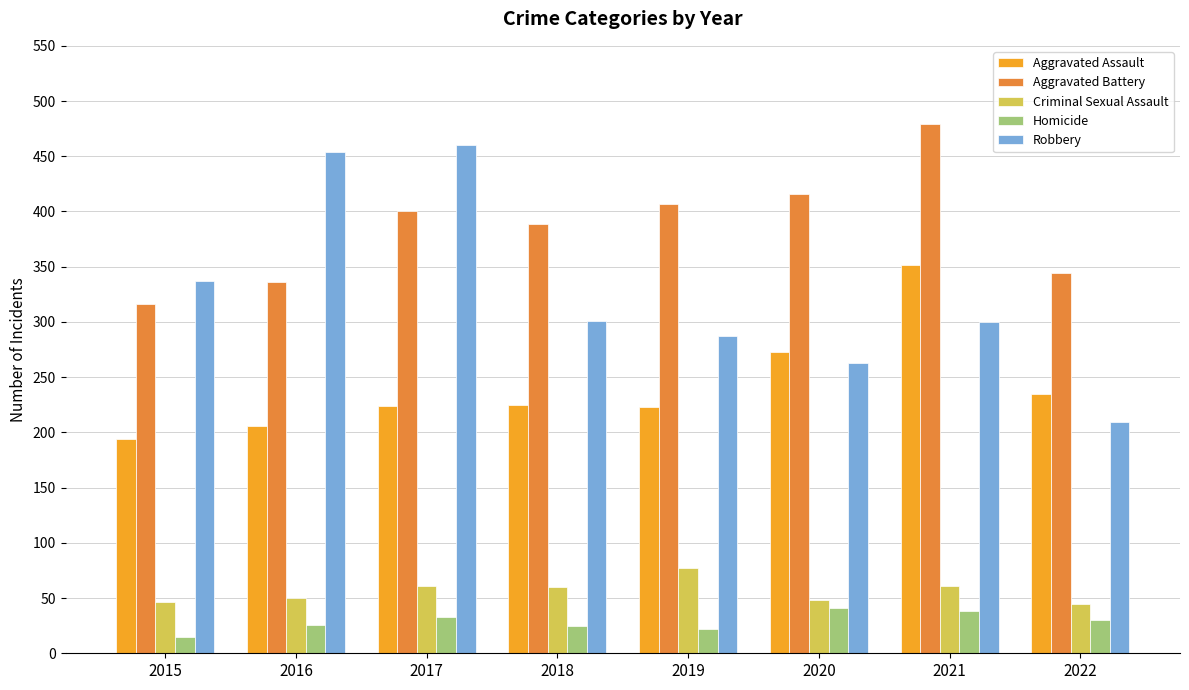

What is the spread (max minus min) of values at 2021?

441